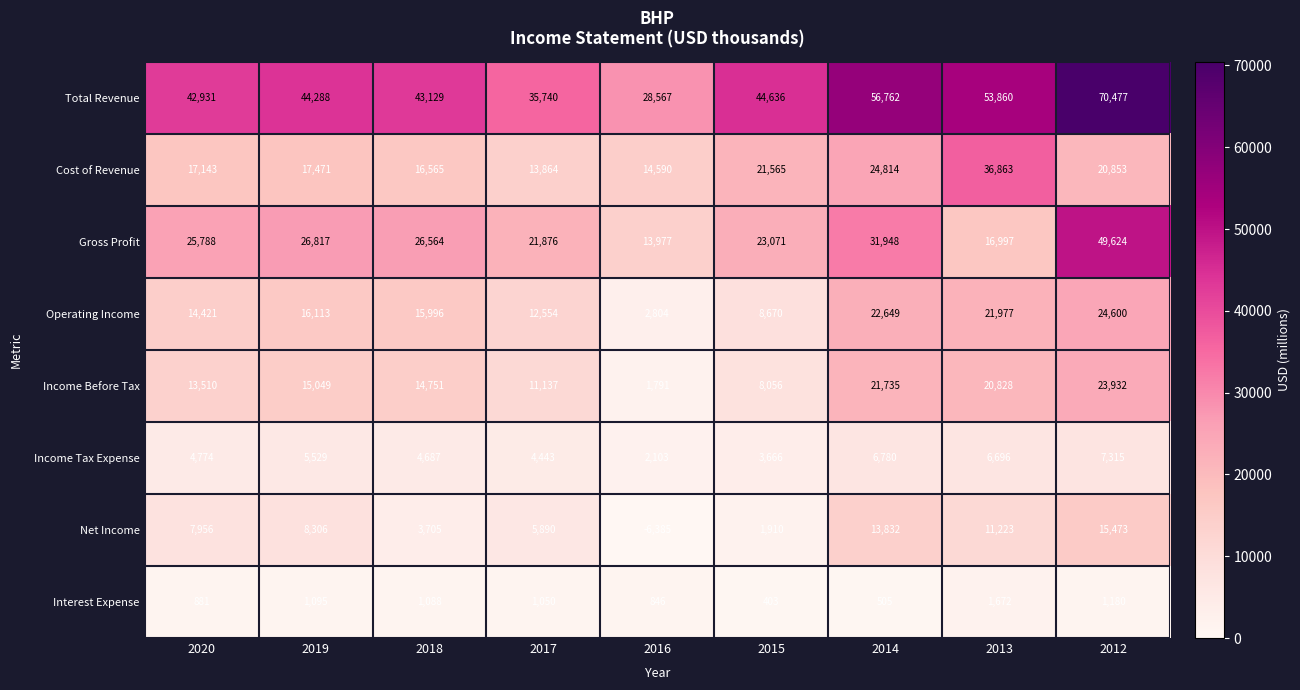

At how many categories does at least one series exceed 44853?

3